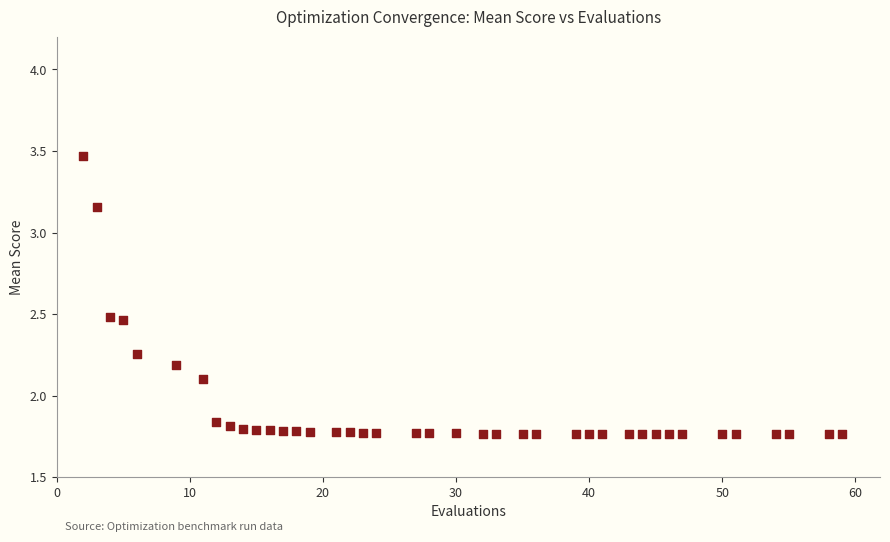

What Y value in the scatter plot is closest to 2?

2.1